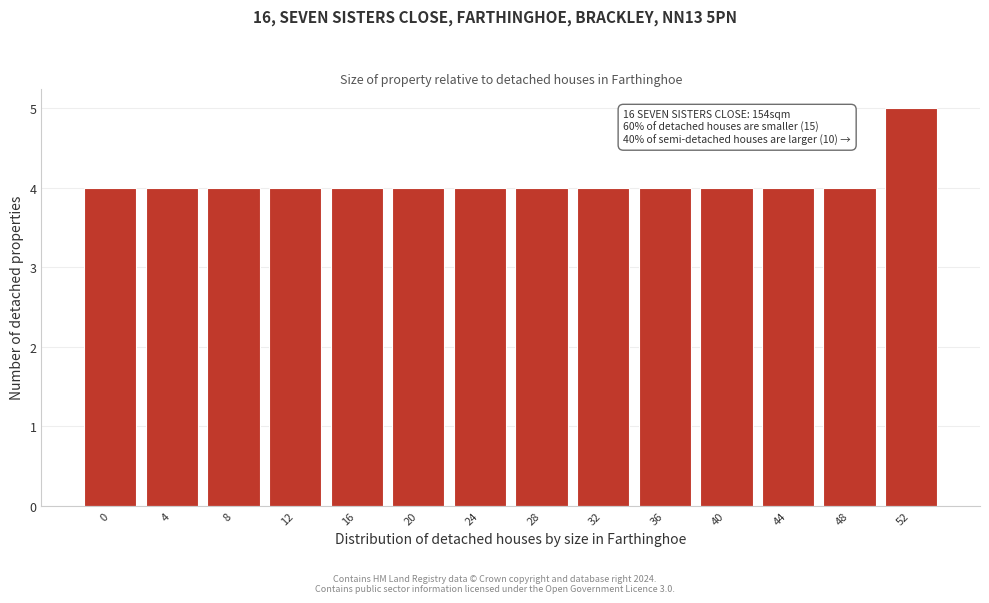

Reading left to right, extract all data points from this chart.

0=4	4=4	8=4	12=4	16=4	20=4	24=4	28=4	32=4	36=4	40=4	44=4	48=4	52=5